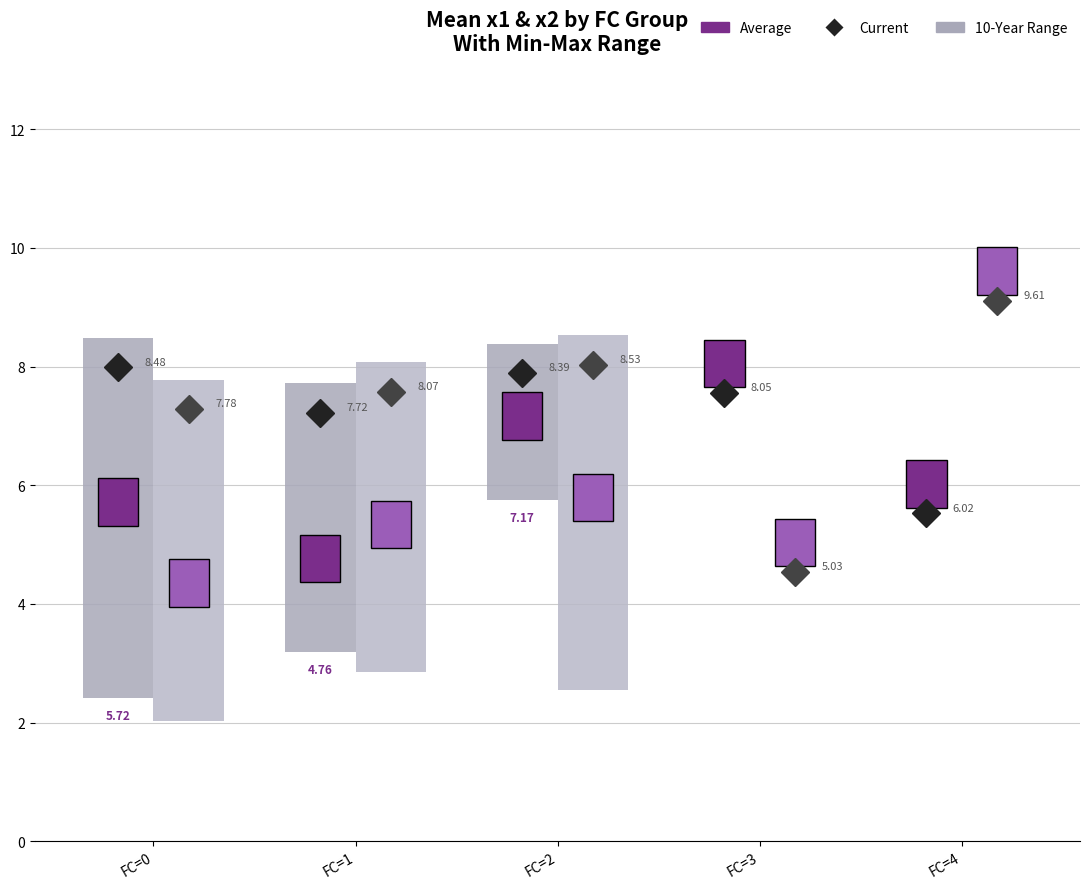

The value of x1_max at FC=3 is 11.7. True or false?

False